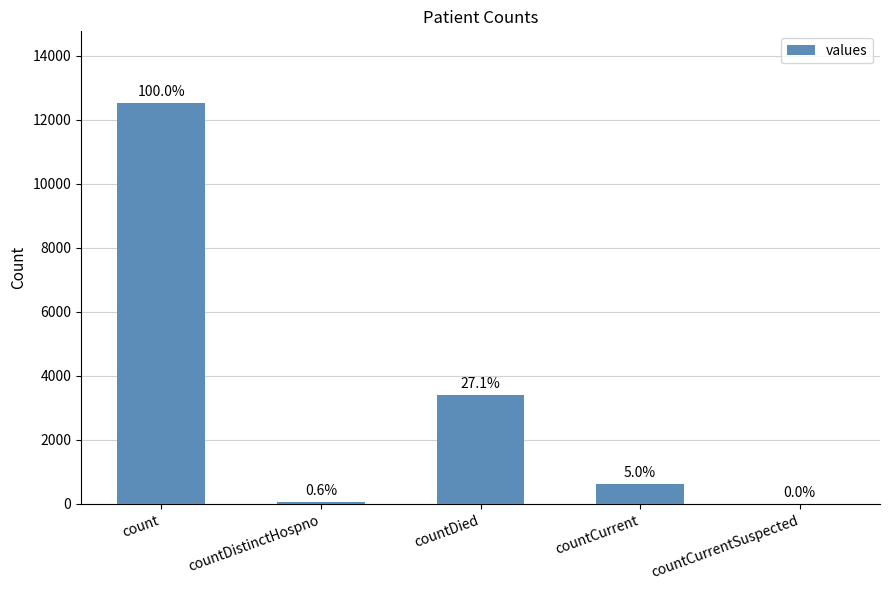

What is the sum of all values?

16598